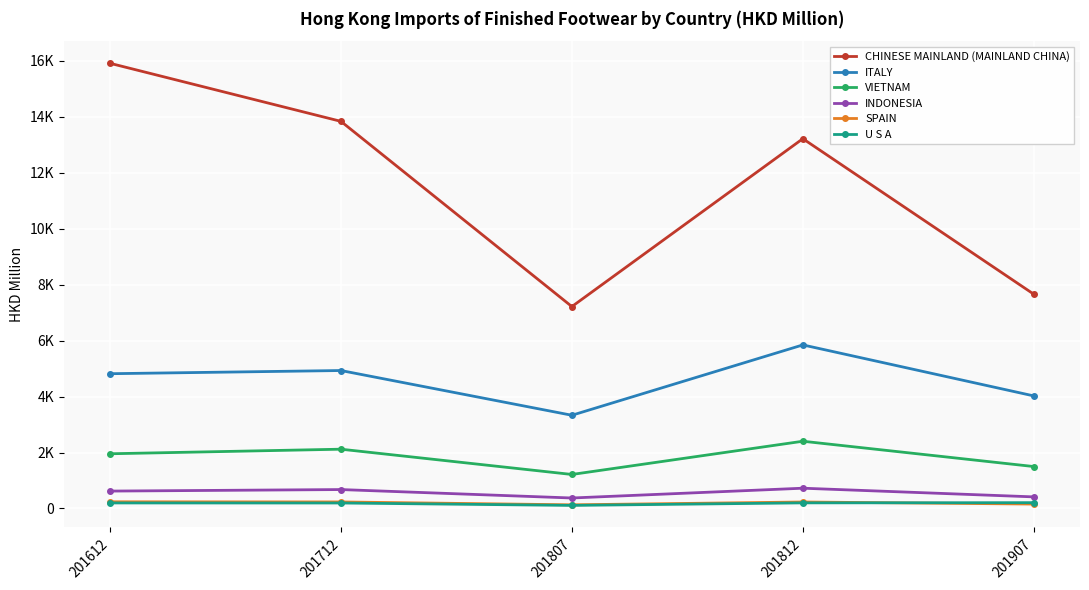

Does the chart have visible grid lines?

Yes